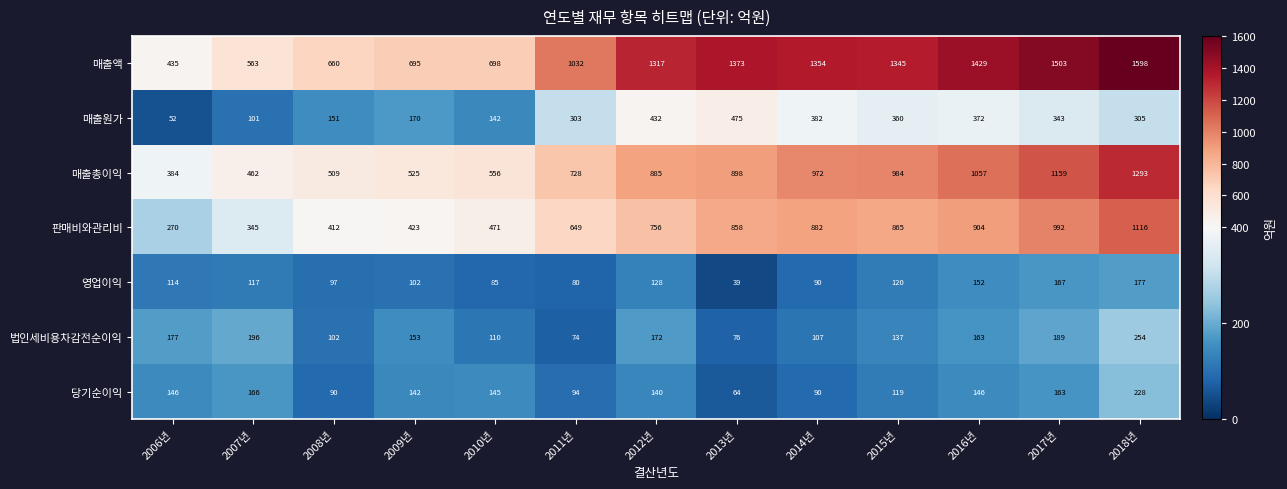

What is the difference between the highest and lowest values at 2010년?

613